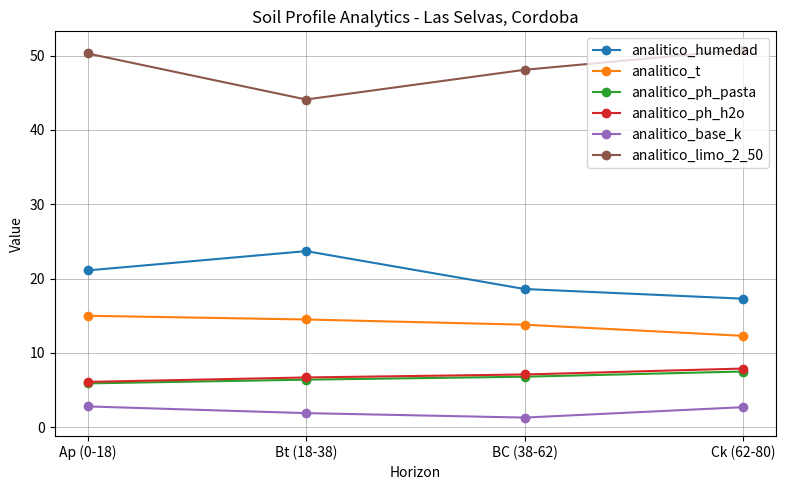

The value of analitico_limo_2_50 at Bt (18-38) is 75.2. True or false?

False